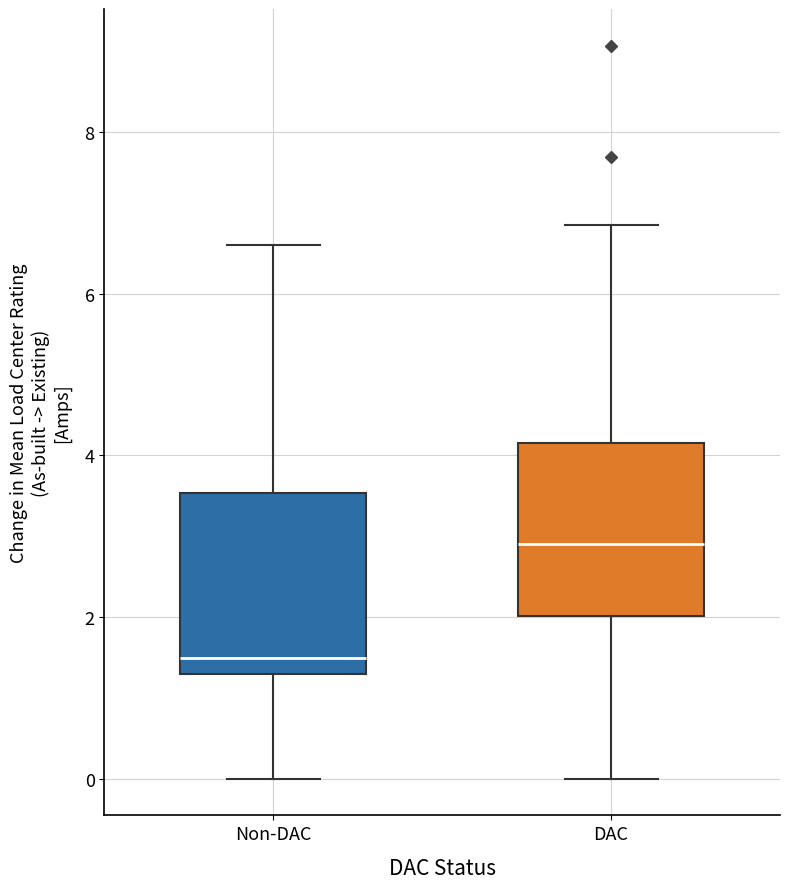

Where is the lower edge of the box for Non-DAC on the y-axis? The values are not printed on the chart, so give them approximately, as read against the axis.

1.4